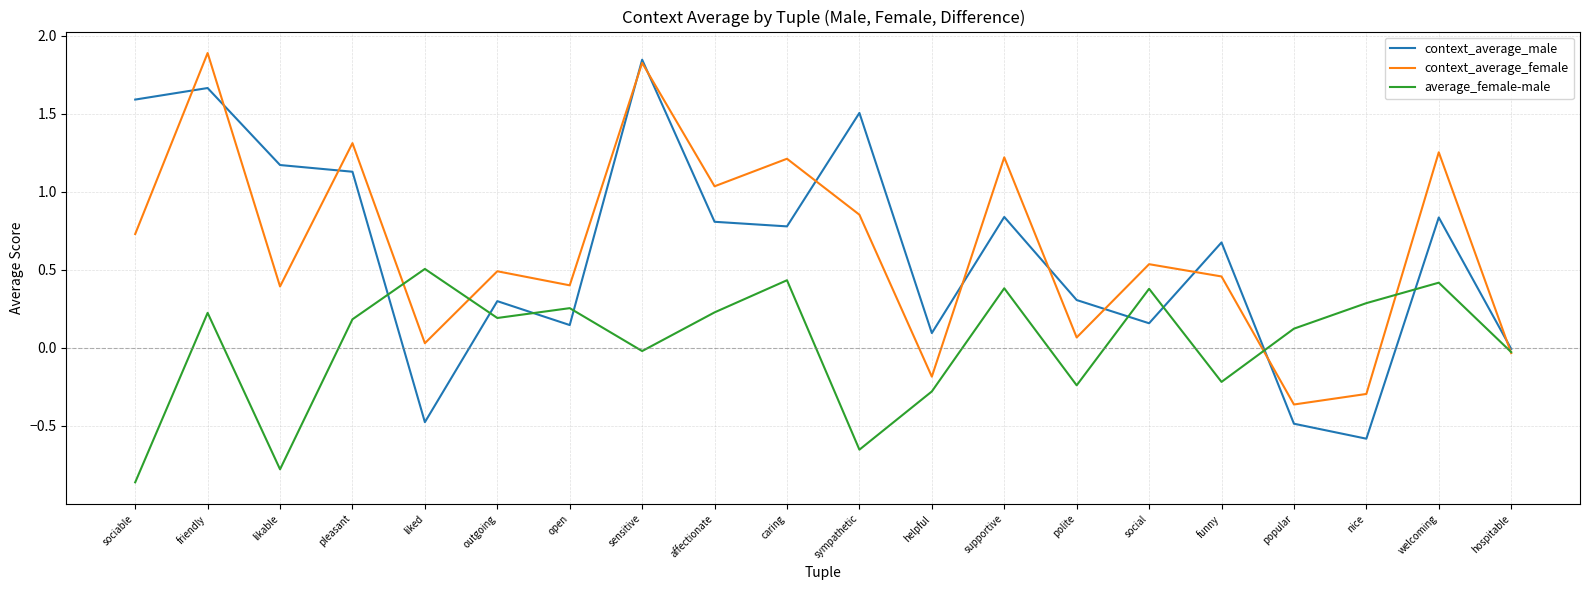

At funny, list the series in order from largest to smallest.

context_average_male, context_average_female, average_female-male